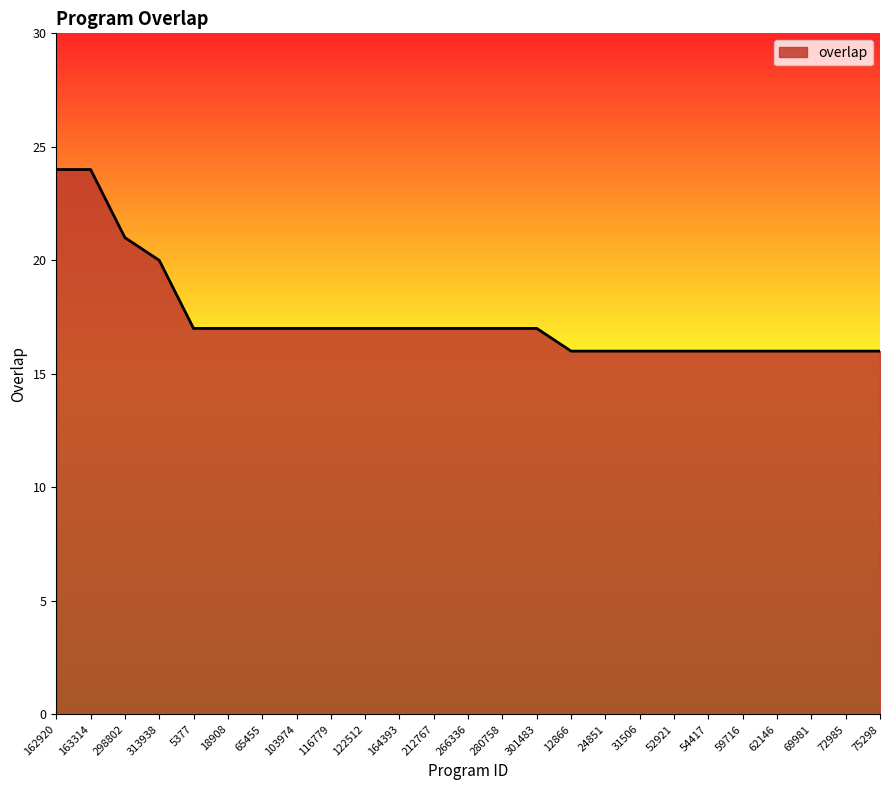

What is the greatest value displayed?

24